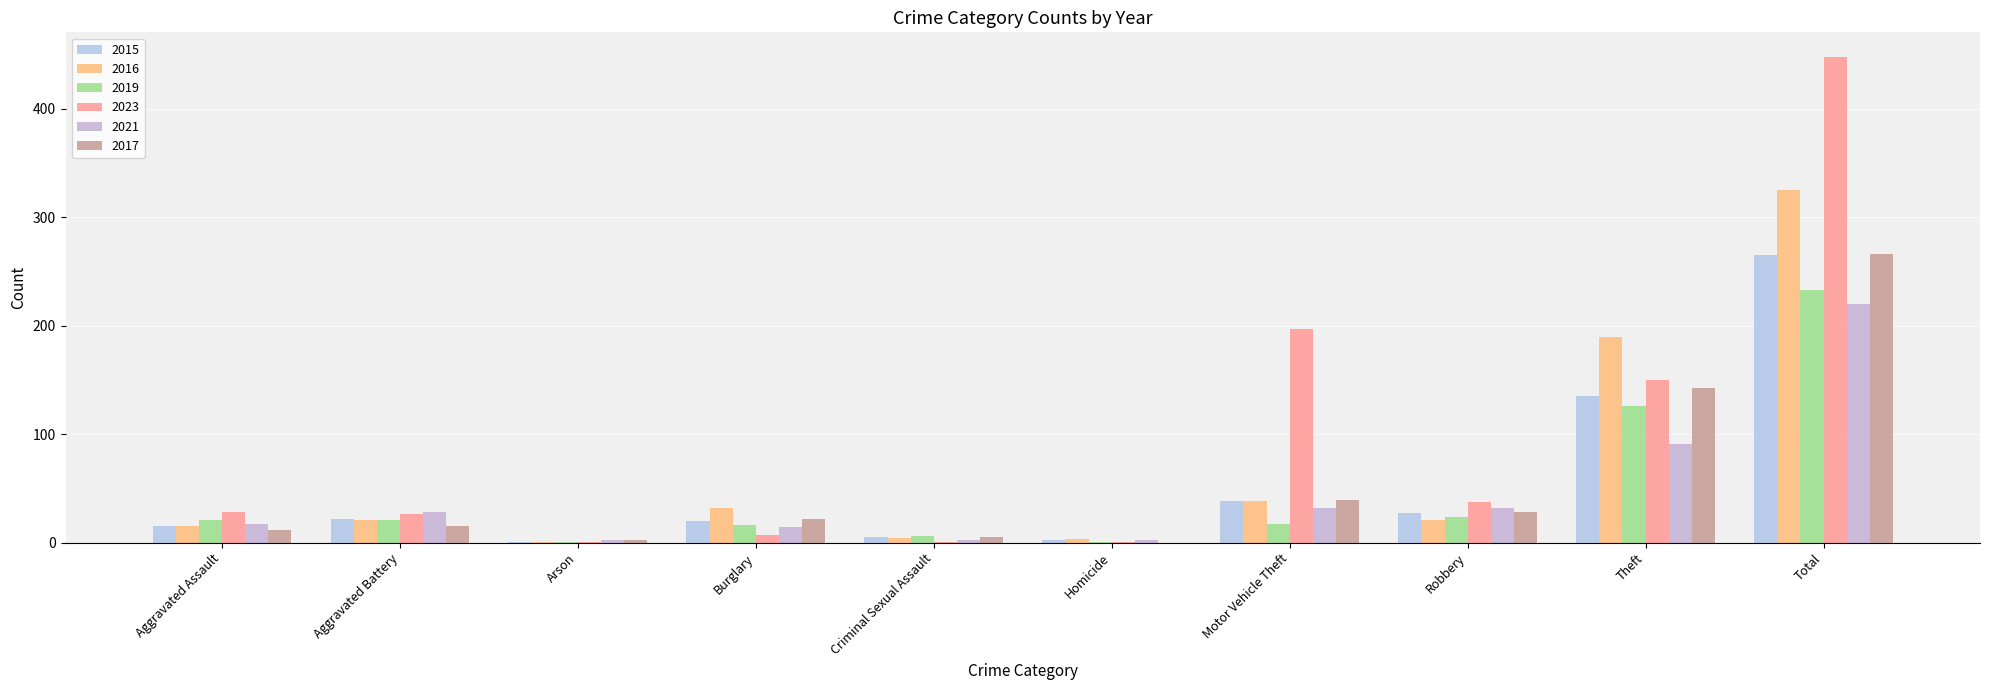

How many series are shown in this chart?

6